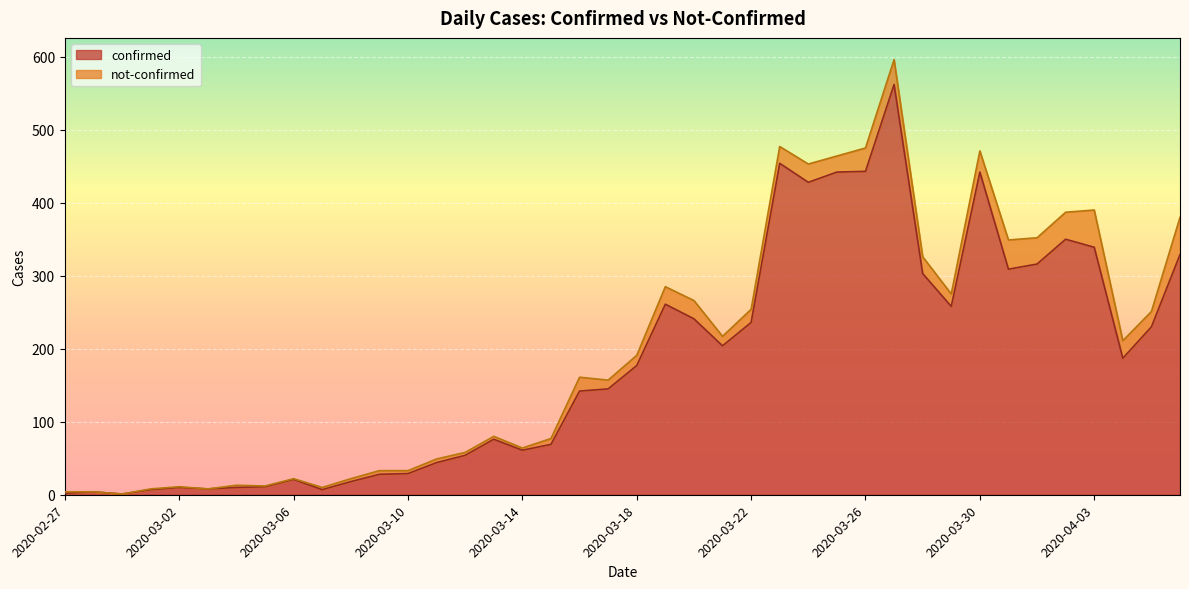

Count the number of values greater than 177.

19